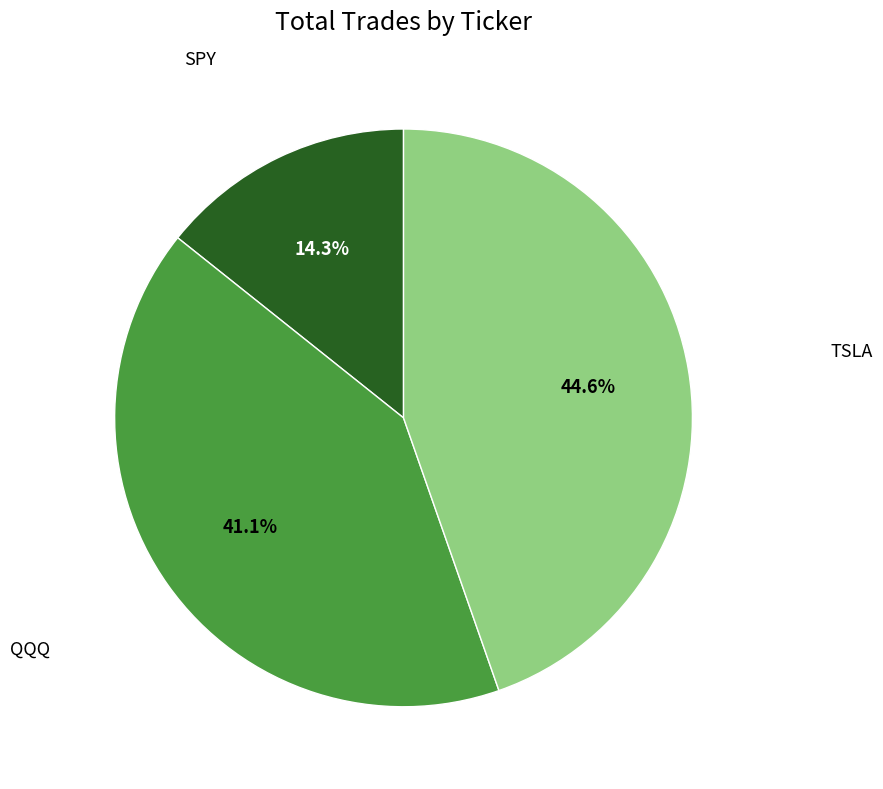

What is the ratio of the value at QQQ to the value at TSLA?

0.9